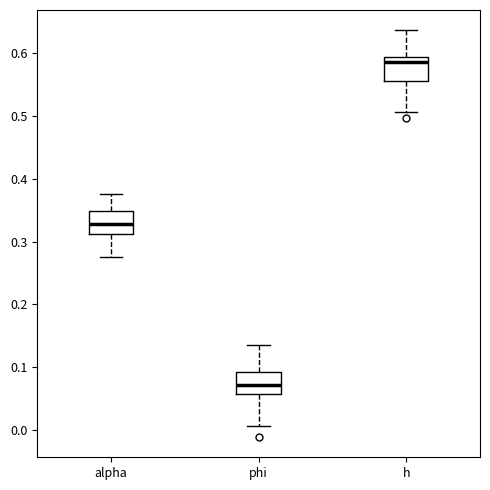

Reading left to right, read every box against the y-axis: the position of its median line, the range the box covers, and the ends of its whiskers. The values are not printed on the chart, so give them approximately, as read against the axis.

alpha: median 0.33, box 0.31 to 0.35, whiskers 0.28 to 0.38
phi: median 0.07, box 0.06 to 0.09, whiskers 0.01 to 0.13
h: median 0.59 (just below the box's upper edge), box 0.56 to 0.59, whiskers 0.51 to 0.64